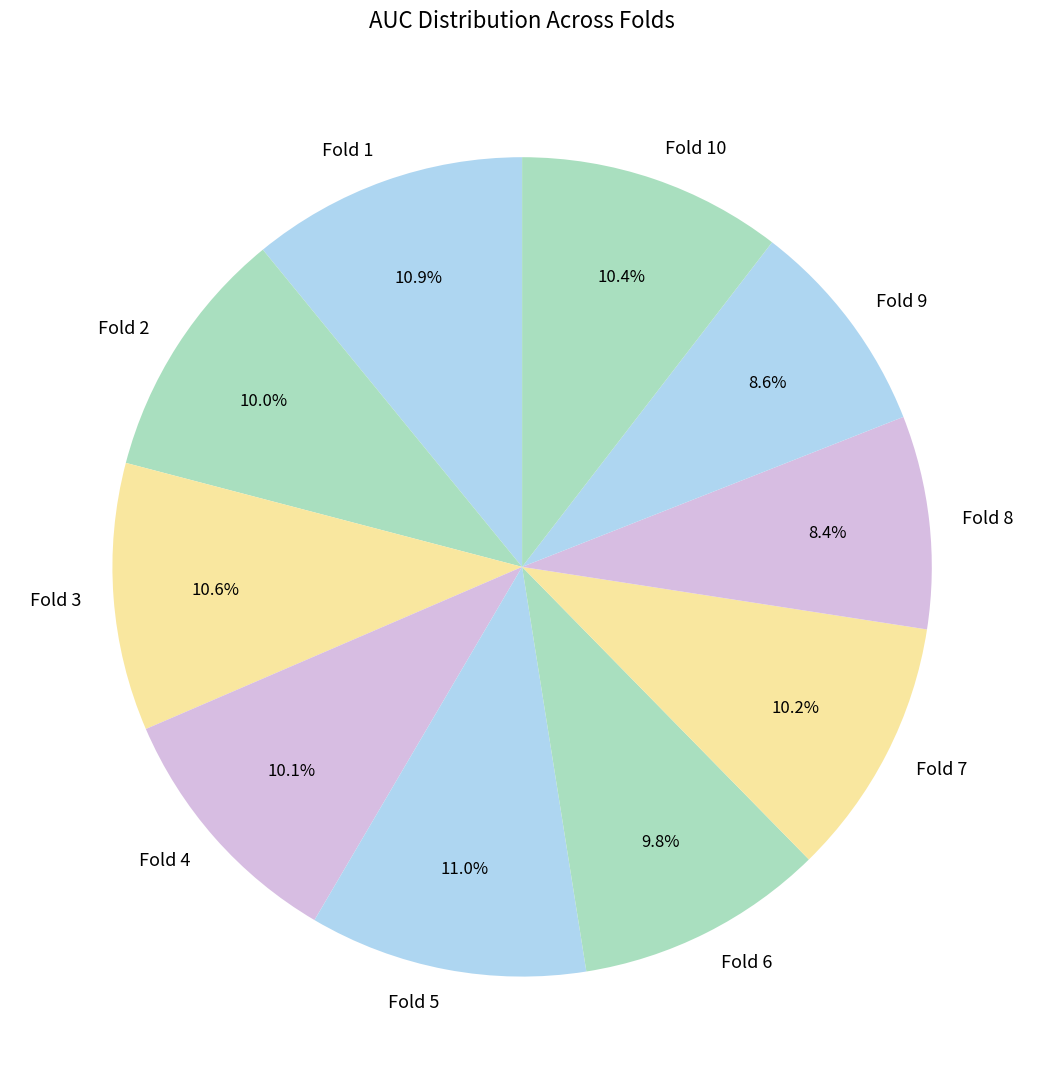

Is Fold 1 the majority of the pie?

No